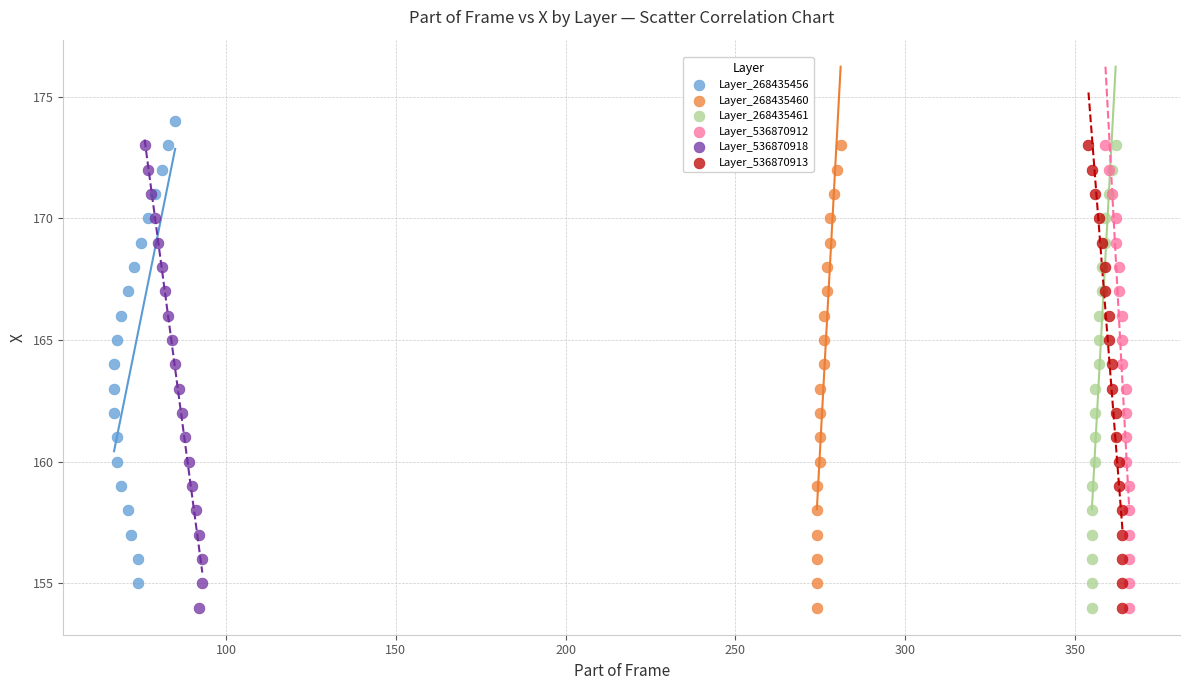

What are all the series names shown in the legend?

Layer_268435456, Layer_268435460, Layer_268435461, Layer_536870912, Layer_536870918, Layer_536870913